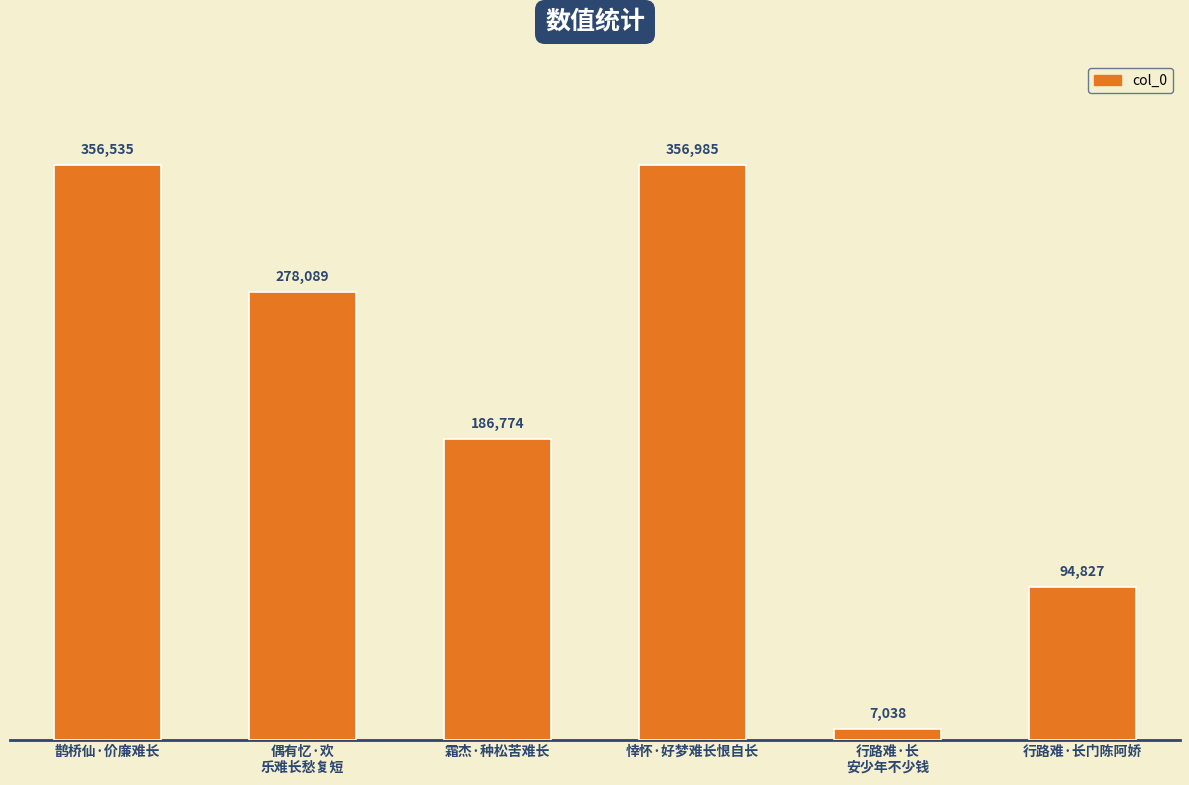

The value at 鹊桥仙·价廉难长 is 191225. True or false?

False